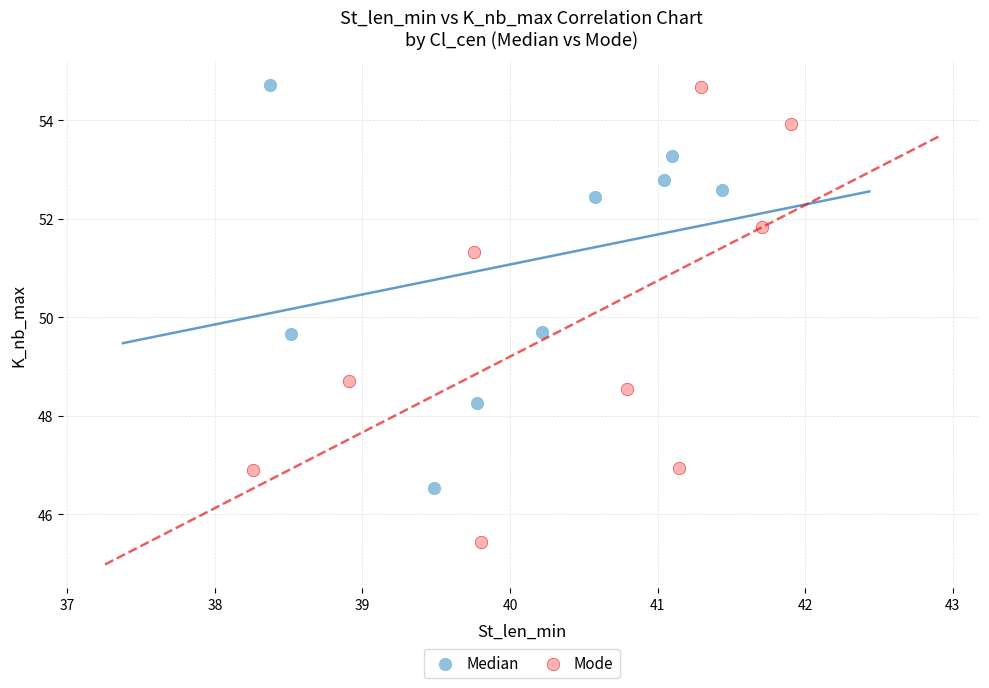

Which series has the widest spread of Y values?

Mode